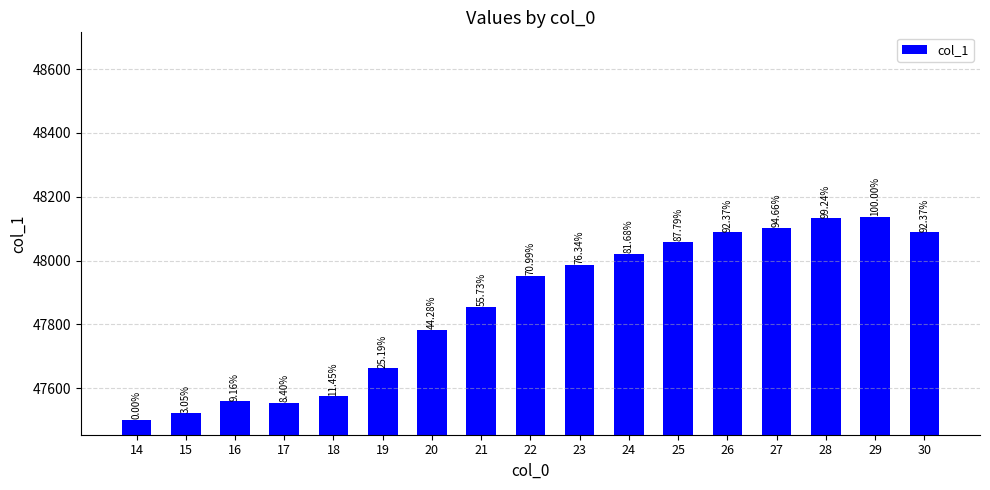

Which label corresponds to the smallest value in the chart?

14